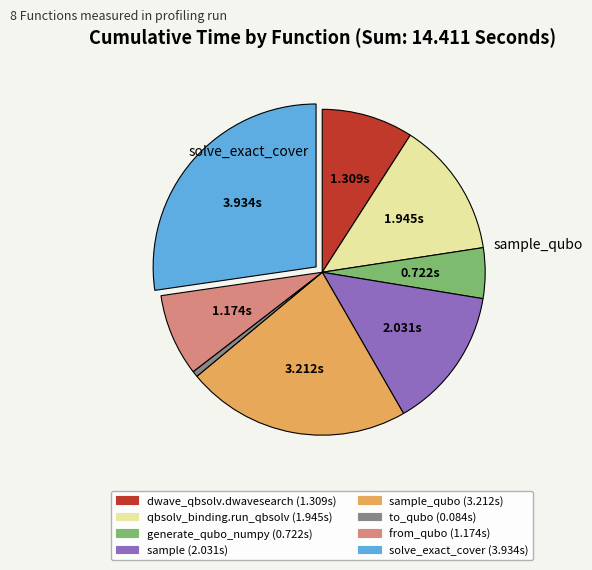

Is there any slice that represents more than half of the pie?

No